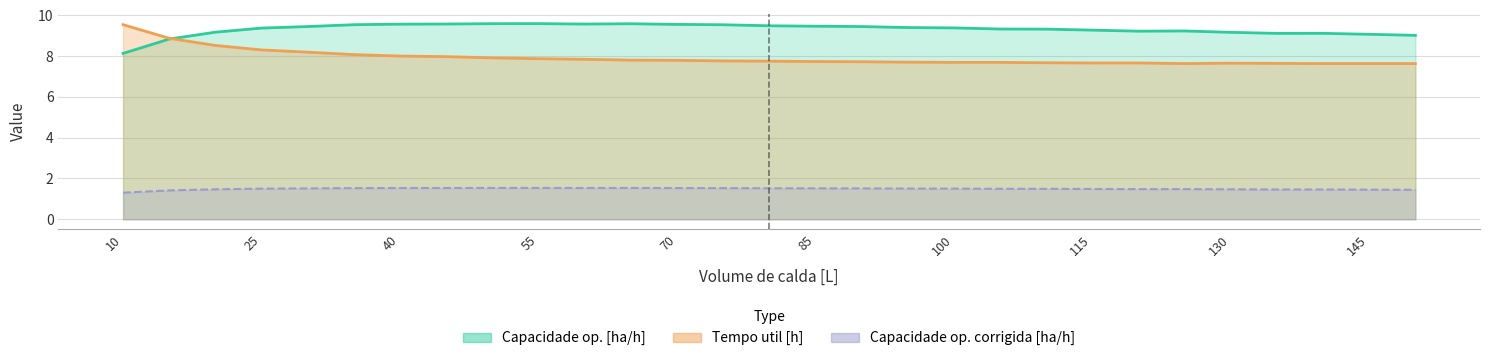

True or false: Capacidade op. corrigida [ha/h] and Capacidade op. [ha/h] cross at least once.

False